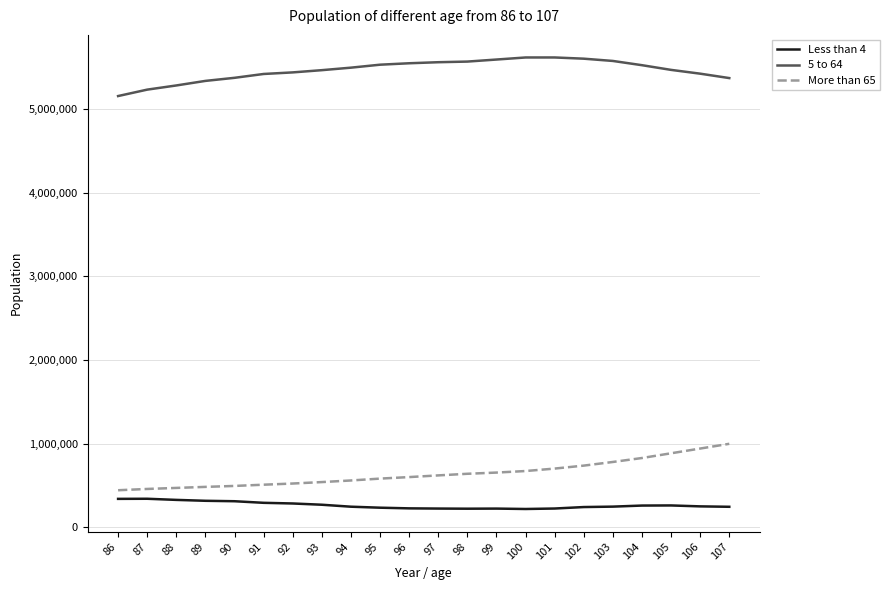

How many lines are shown in the chart?

3